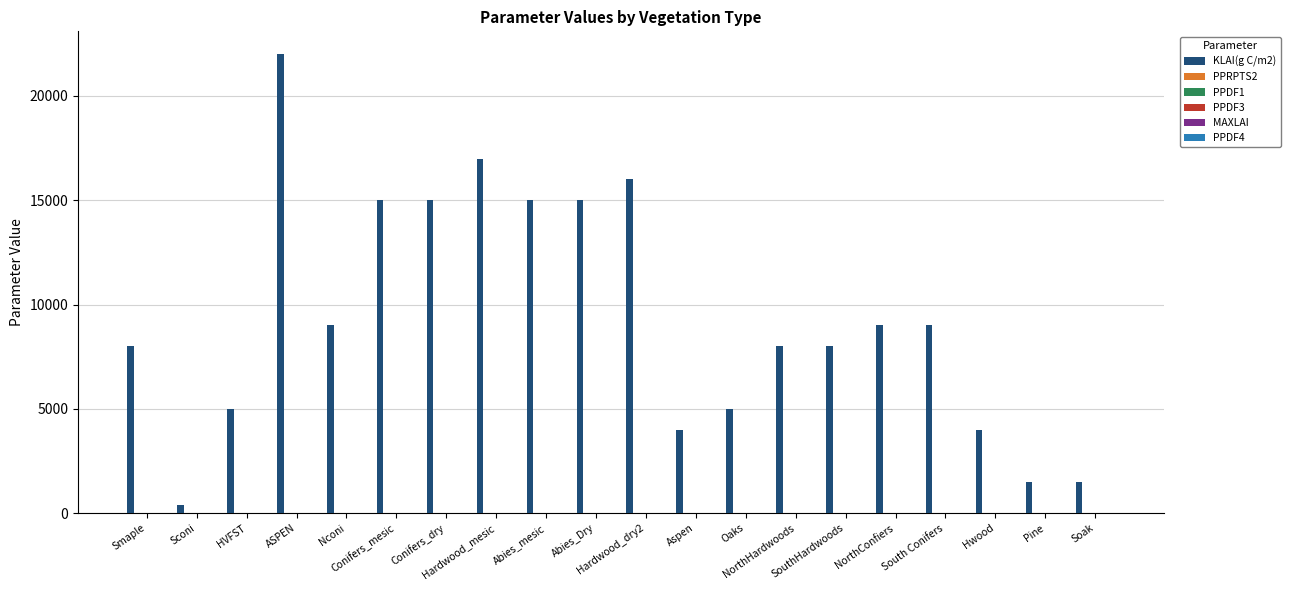

Which series has the largest range (max minus min)?

KLAI(g C/m2)